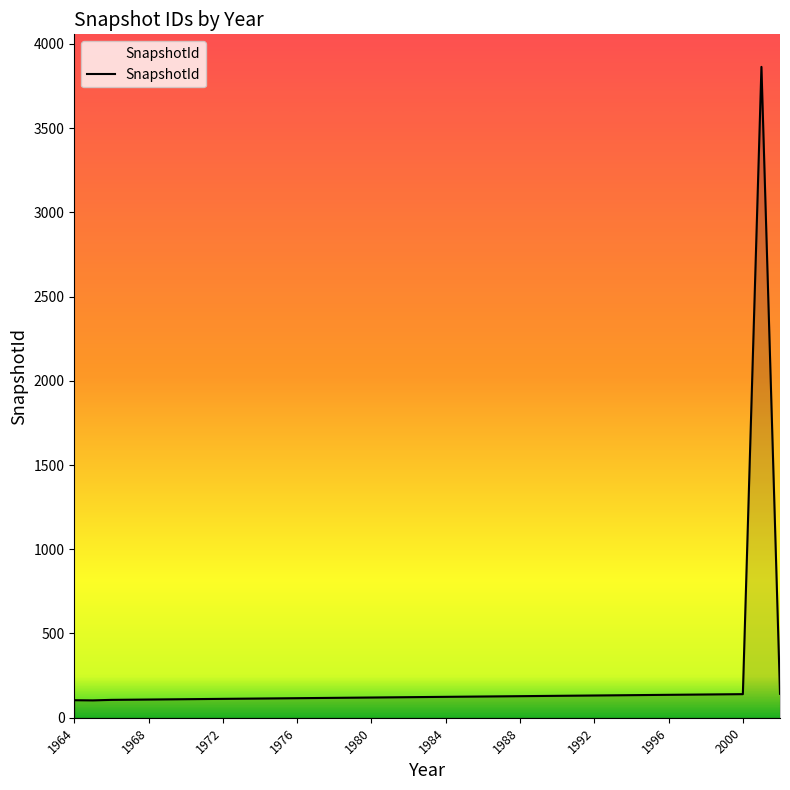

What is the difference between the maximum and minimum values?

3760